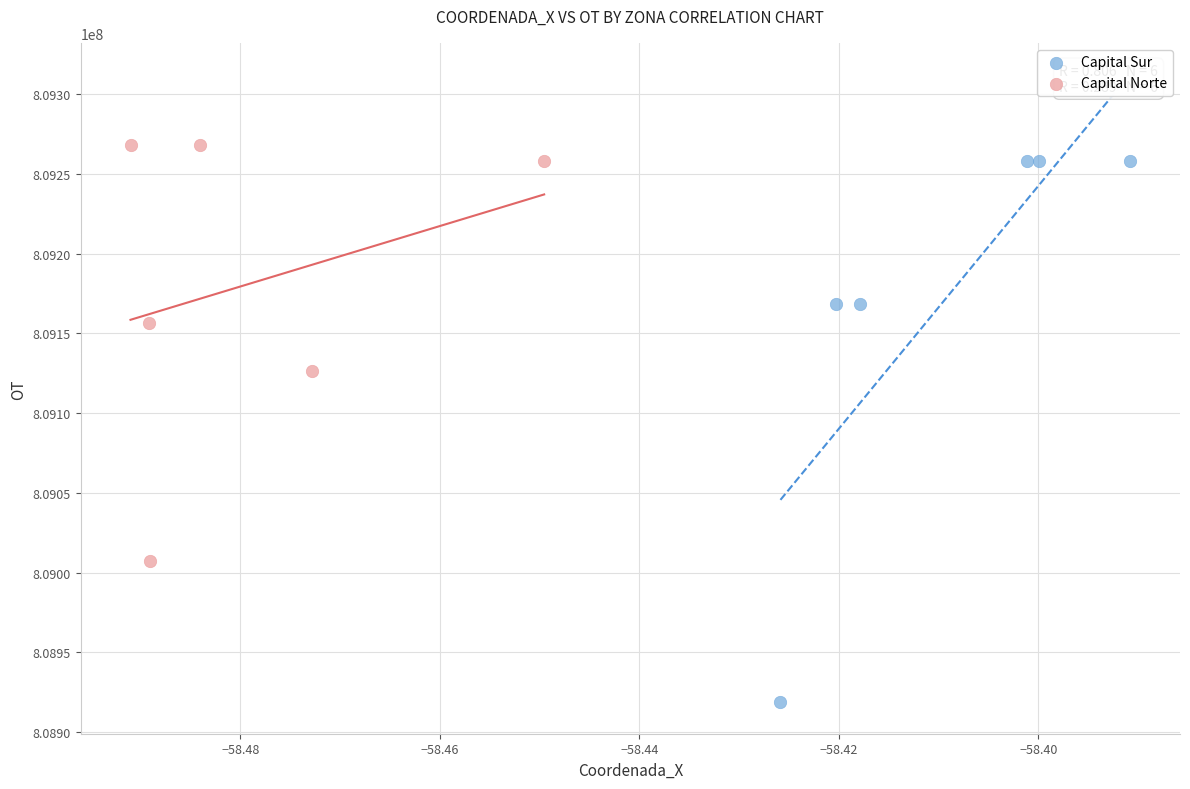

Which series contains the highest Y value?

Capital Norte